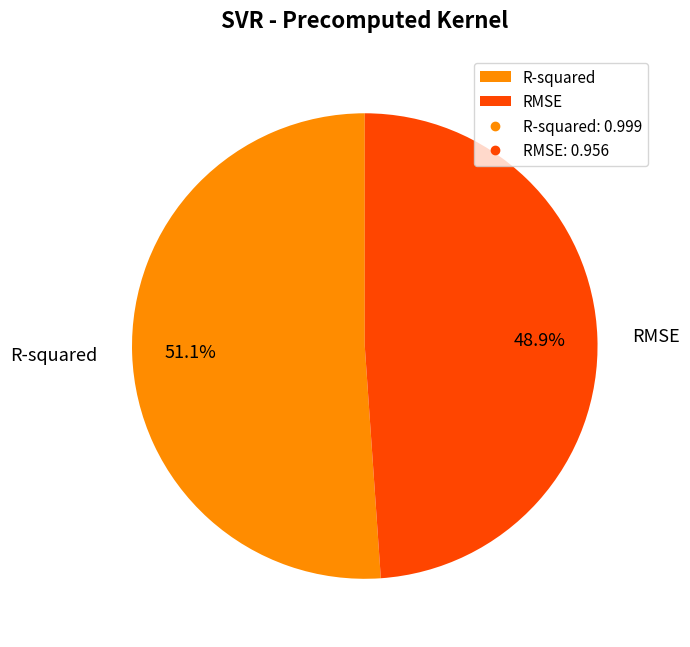

Count the number of slices in the pie.

2